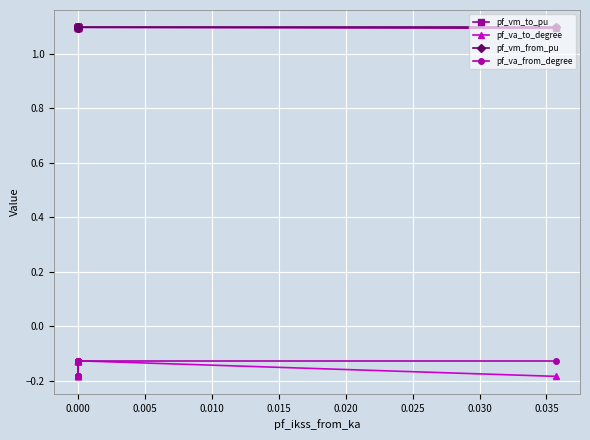

What is the difference between the highest and lowest values at 0.000?

1.2